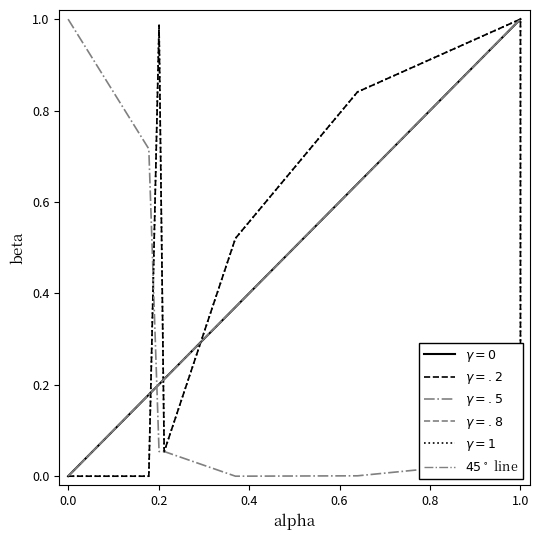

Which has a higher value, 0.2 or 0.0?

0.2